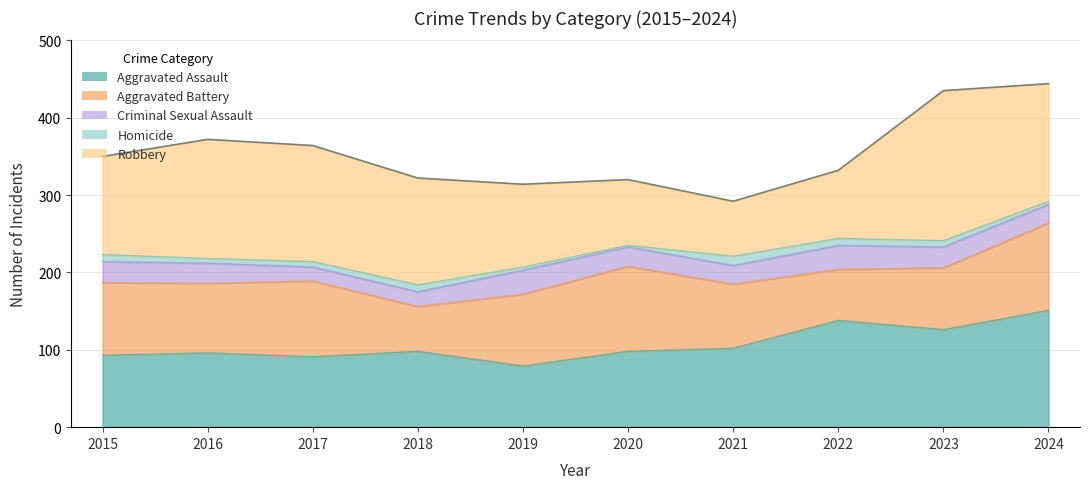

Between 2017 and 2023, which series saw the biggest shift?

Robbery